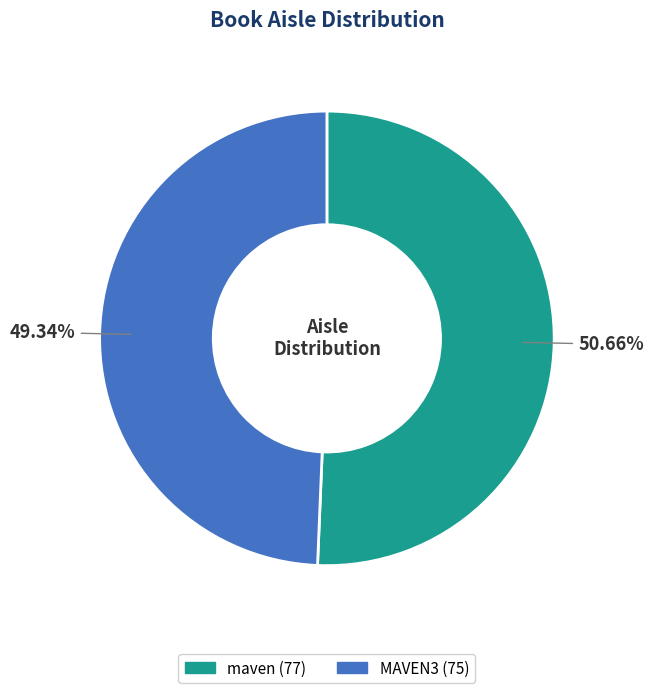

To the nearest percent, what percentage of the pie is maven?

51%